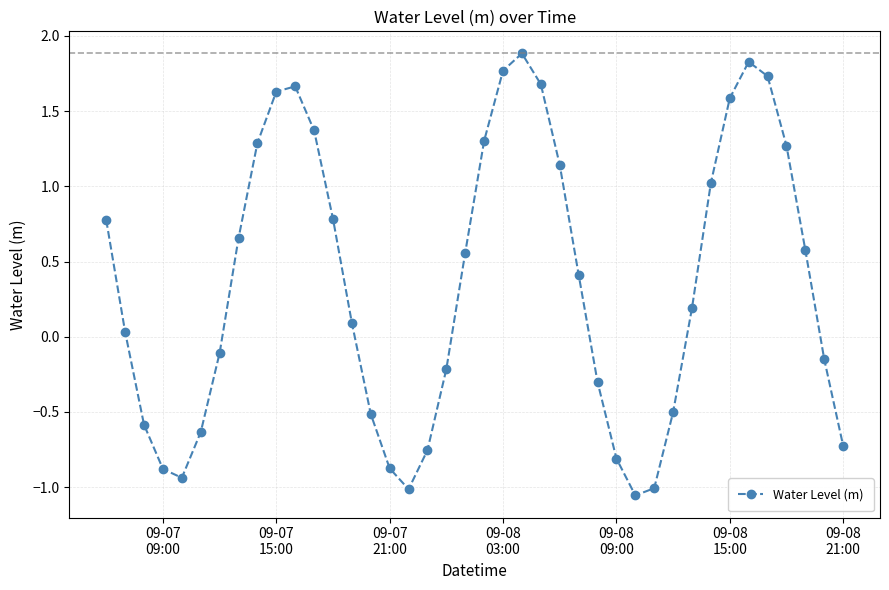

How many interior local peaks (higher than both neighbors) does the data have?

3